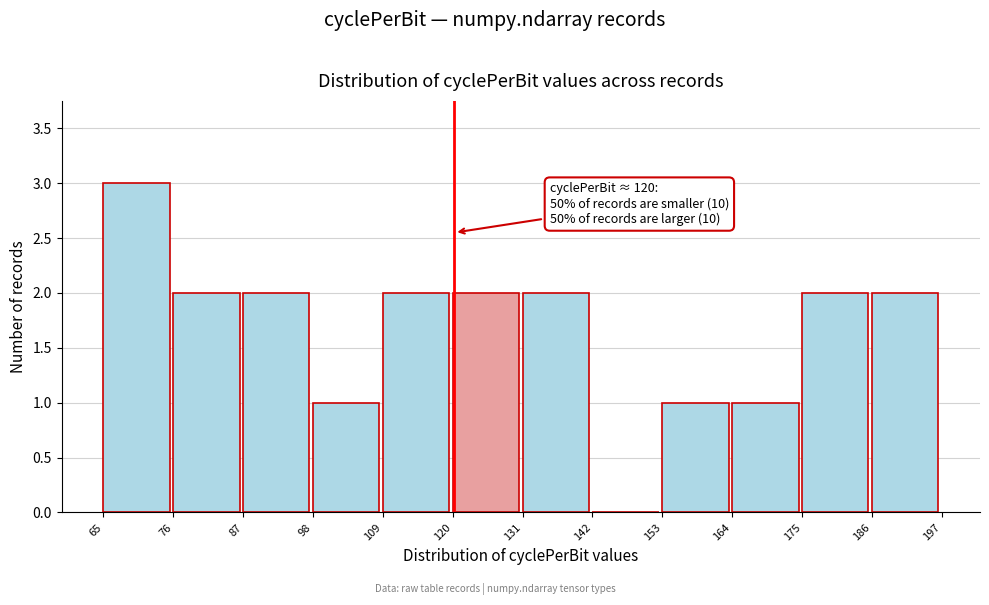

Which range on the x-axis has the tallest bar?

65 to 76